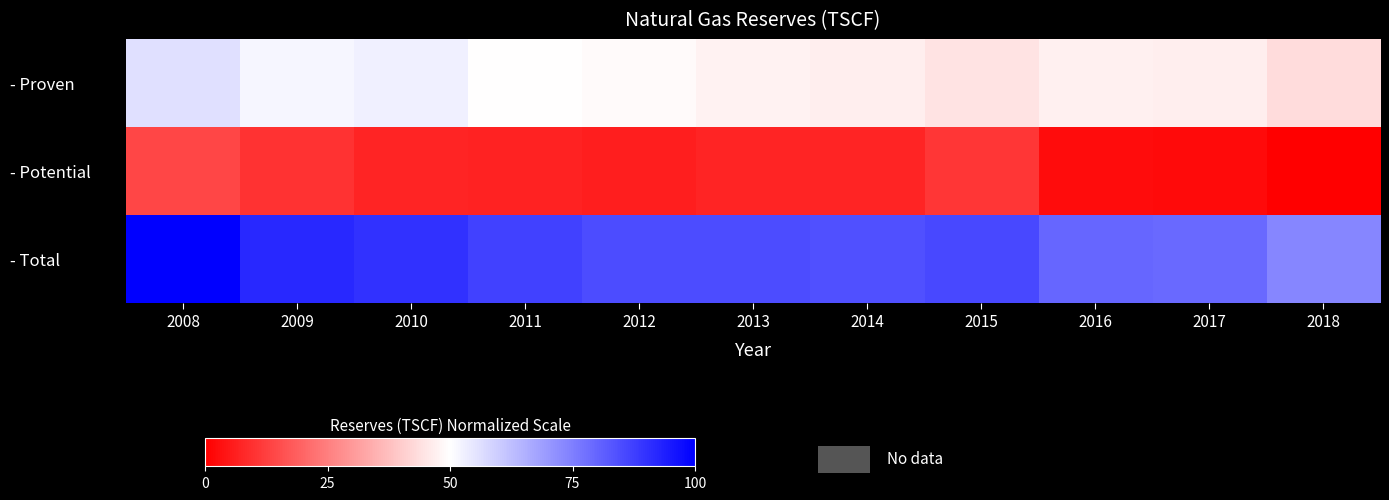

Reading right to left, transcribe all the data shown in this chart.

- Proven: 2018=96.1	2017=100.4	2016=101.2	2015=98.0	2014=100.3	2013=101.5	2012=103.3	2011=104.7	2010=108.4	2009=107.3	2008=112.5
- Potential: 2018=39.5	2017=42.4	2016=42.8	2015=53.3	2014=49.0	2013=48.9	2012=47.4	2011=48.2	2010=48.7	2009=52.3	2008=57.6
- Total: 2018=135.6	2017=142.7	2016=144.1	2015=151.3	2014=149.3	2013=150.4	2012=150.7	2011=152.9	2010=157.1	2009=159.6	2008=170.1